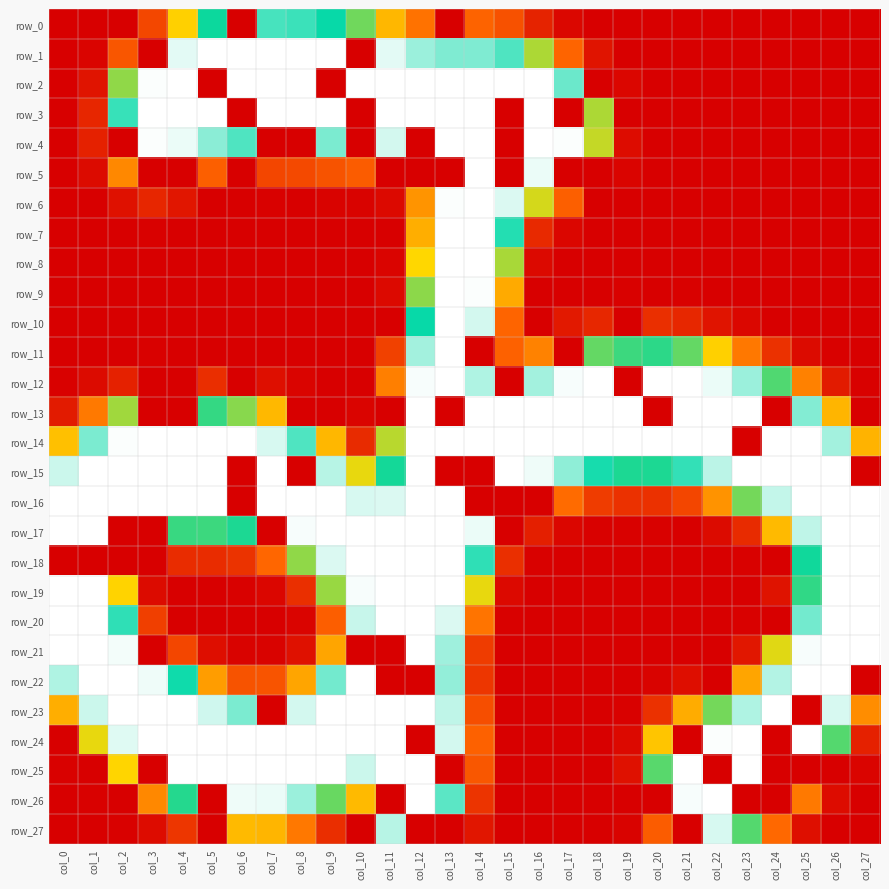

List the labels in order of row_2 value, largest first.

col_4, col_6, col_7, col_8, col_10, col_11, col_12, col_13, col_14, col_15, col_16, col_3, col_17, col_2, col_1, col_19, col_0, col_5, col_9, col_18, col_20, col_21, col_22, col_23, col_24, col_25, col_26, col_27